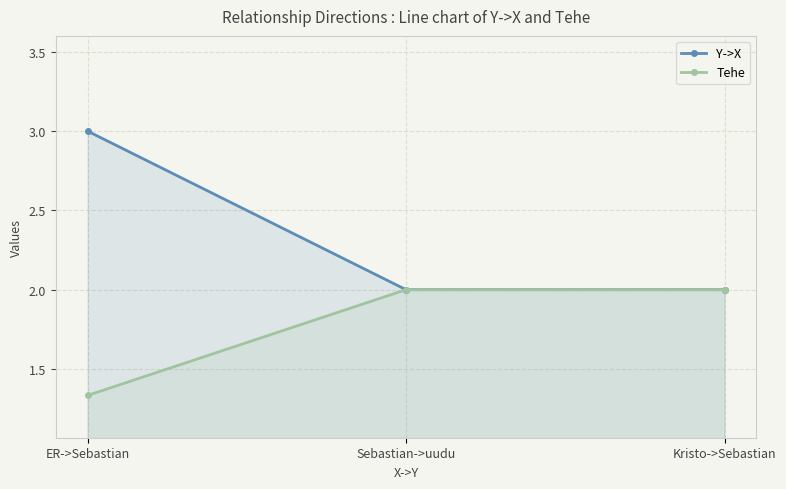

How many Y->X values are between 2 and 3?

3